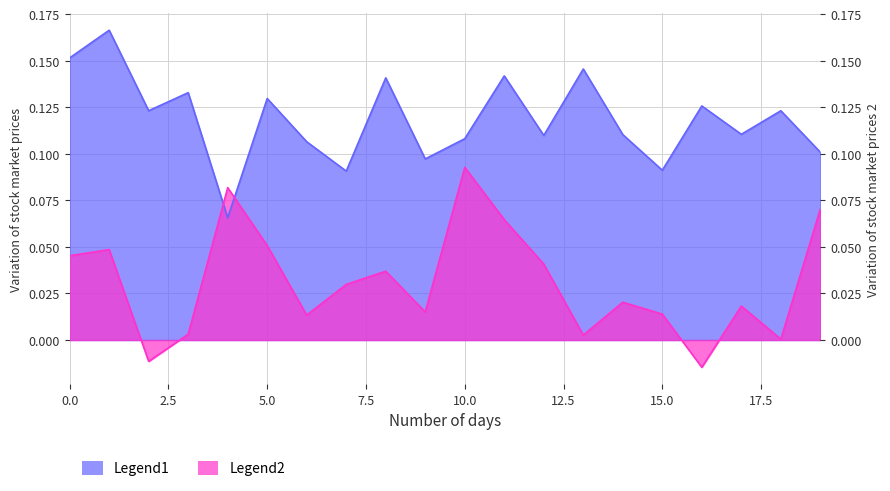

List the labels in order of Legend1 value, smallest first.

4, 7, 15, 9, 19, 6, 10, 12, 14, 17, 18, 2, 16, 5, 3, 8, 11, 13, 0, 1